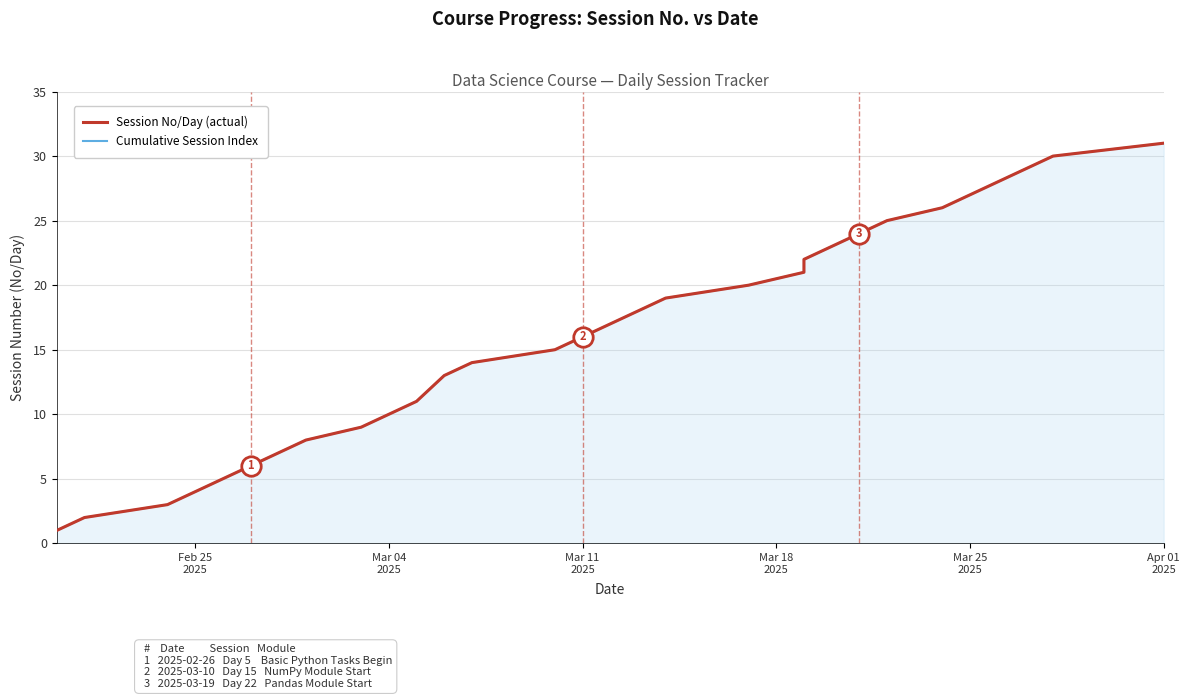

True or false: Session No/Day (actual) and Cumulative Session Index cross at least once.

False